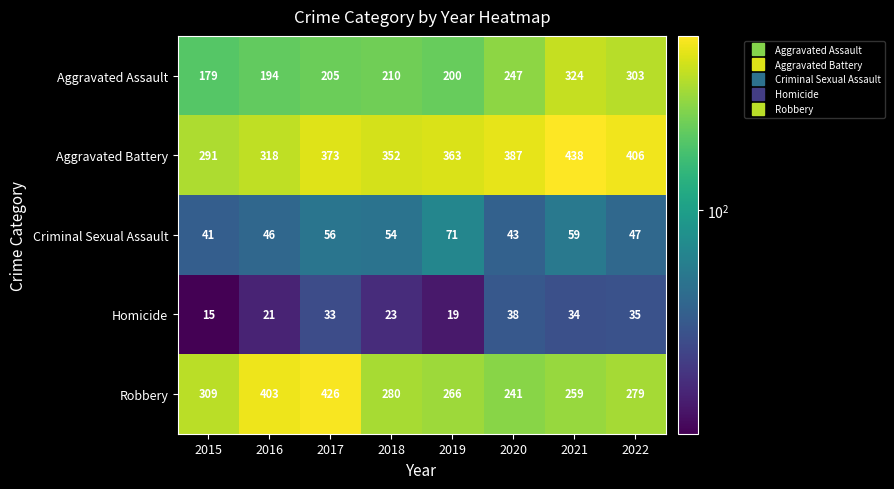

What is the smallest value displayed?

15